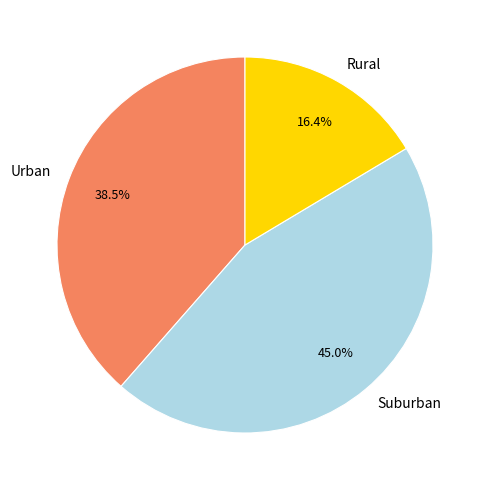

How many slices are in this pie chart?

3